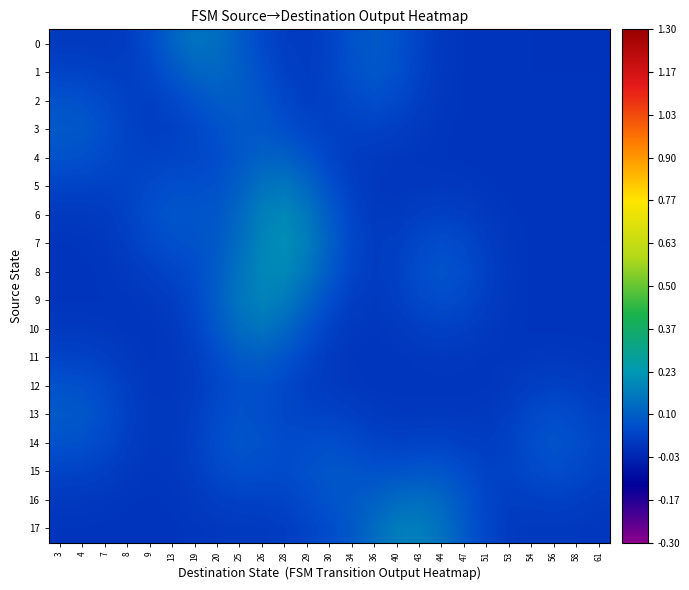

At how many categories does at least one series exceed 0?

25